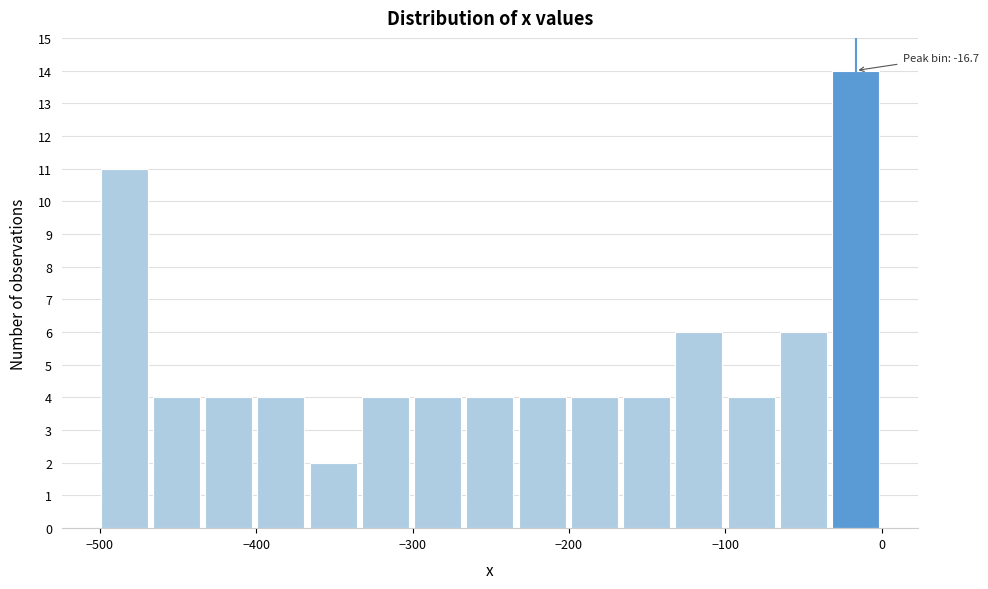

Around what value on the x-axis is the tallest bar? Give the approximate position of its centre, as read against the axis.

-20